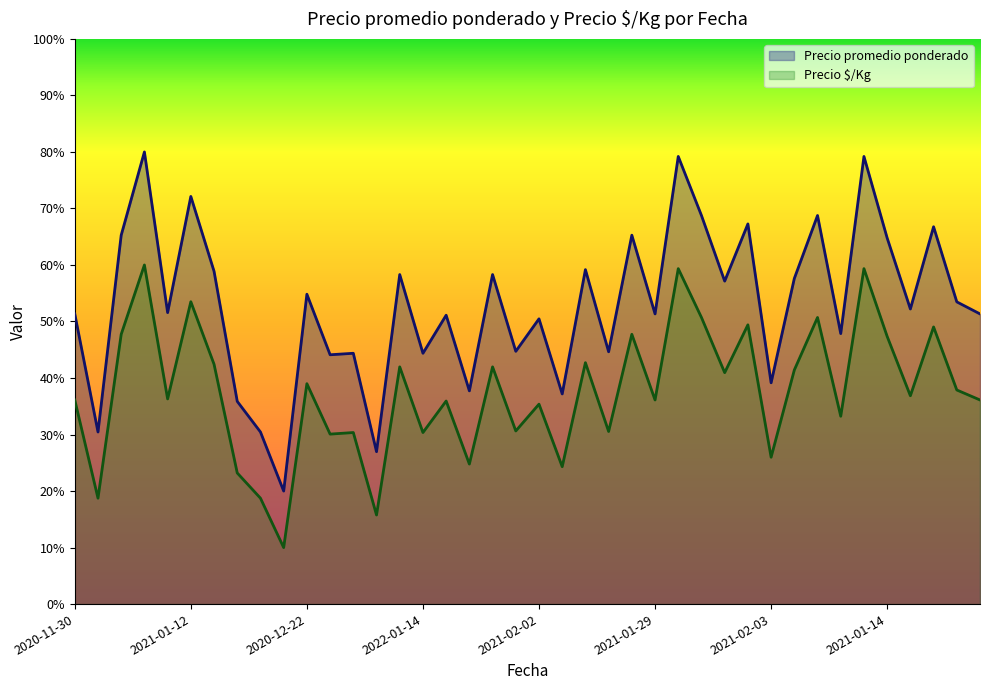

Rank the series at 2021-01-15 from highest to lowest value.

Precio promedio ponderado, Precio é/Kg